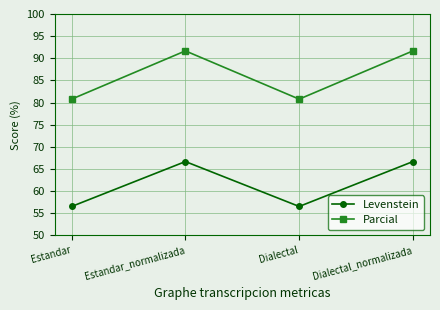

What is the label of the 3rd point from the left?

Dialectal